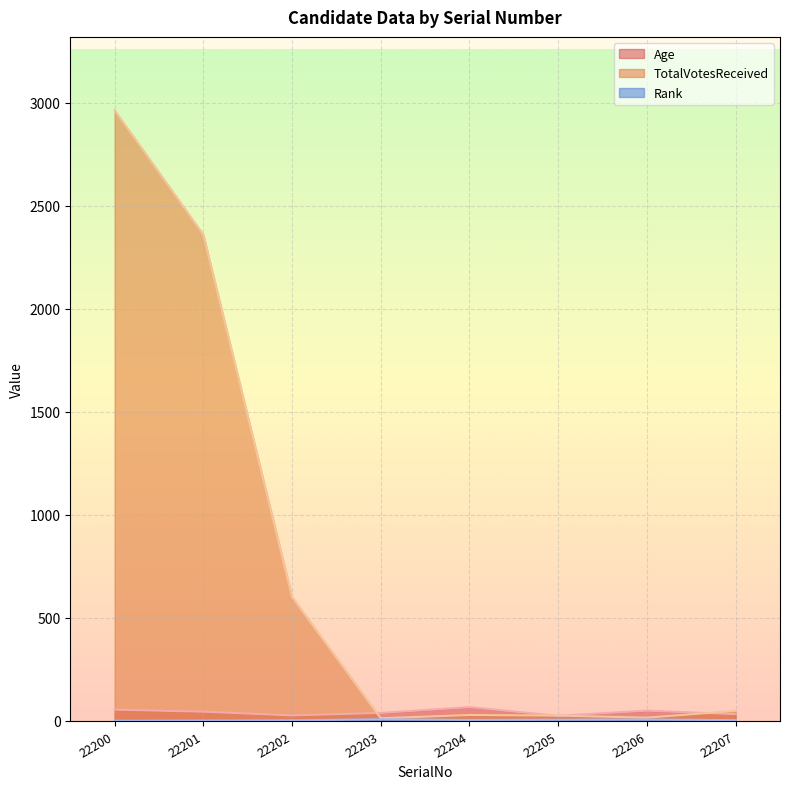

True or false: Rank and Age cross at least once.

False